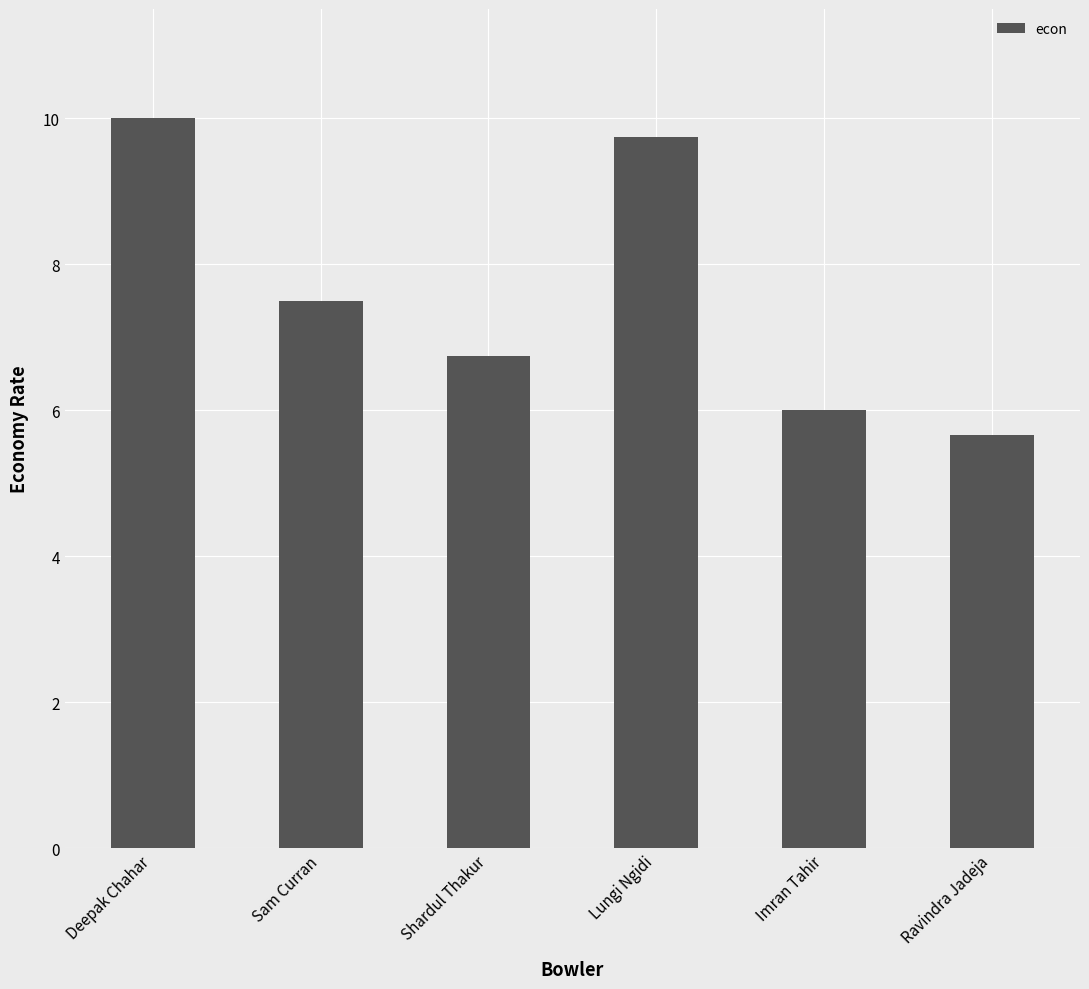

What is the maximum value shown in the chart?

10.0